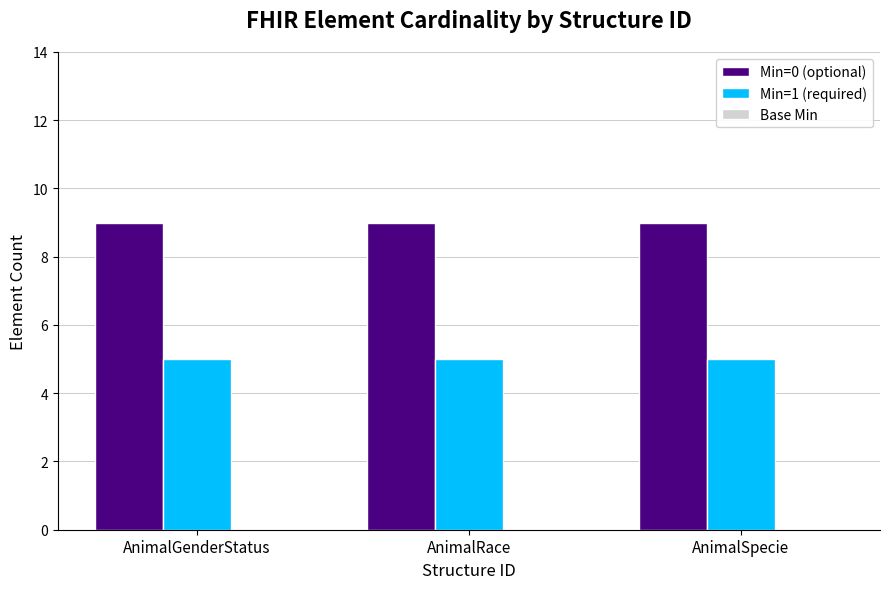

What is the value of the Min=0 (optional) bar at the 2nd from the left?

9